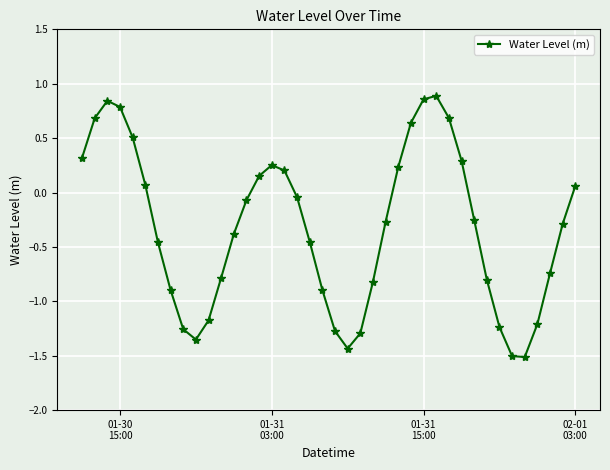

What is the smallest value displayed?

-1.5